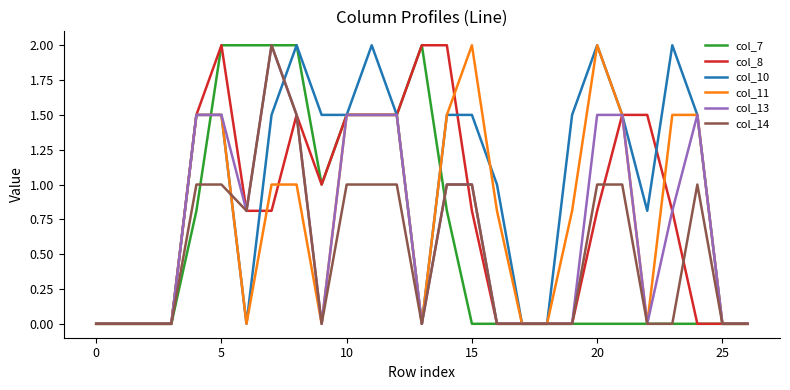

Which series has the largest total across all categories?

col_10